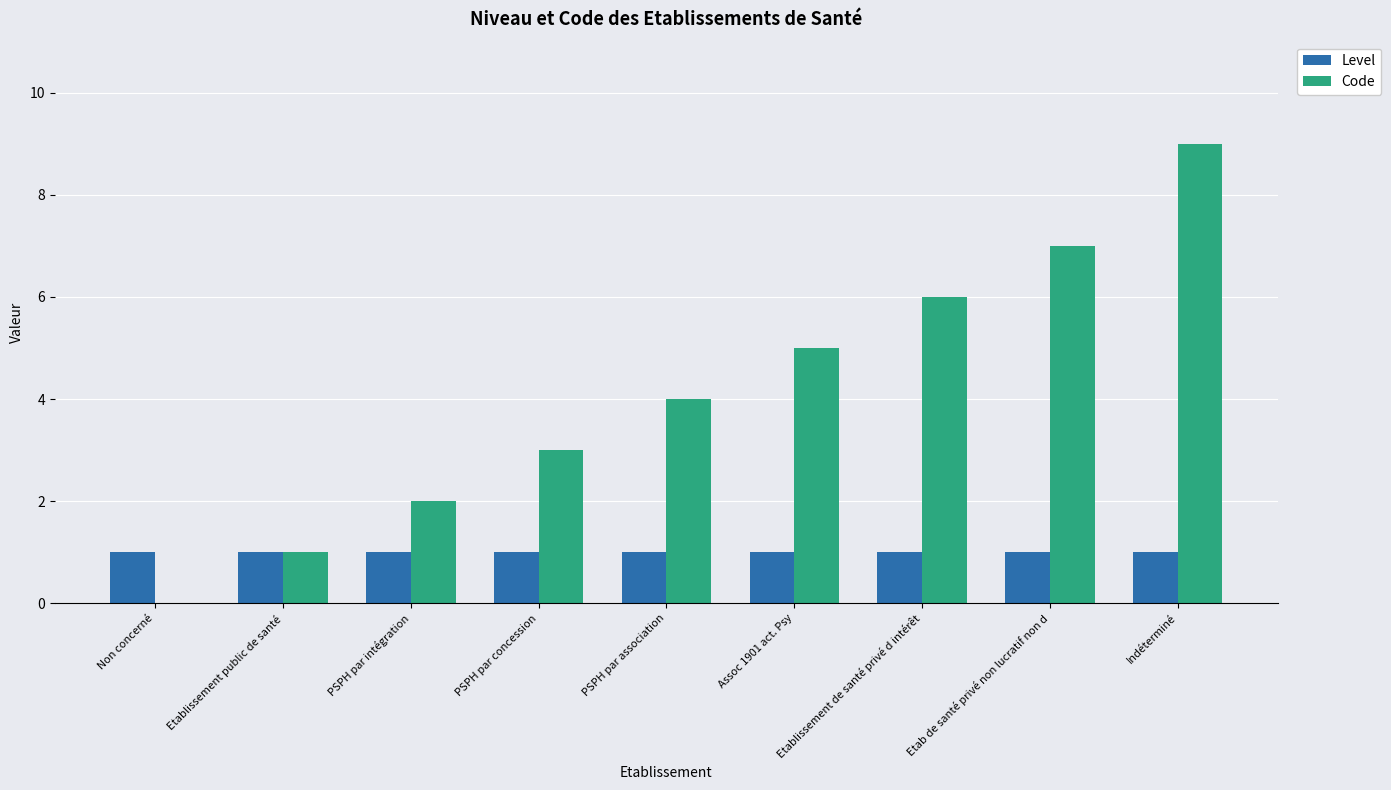

Which label corresponds to the largest value in the chart?

Indéterminé